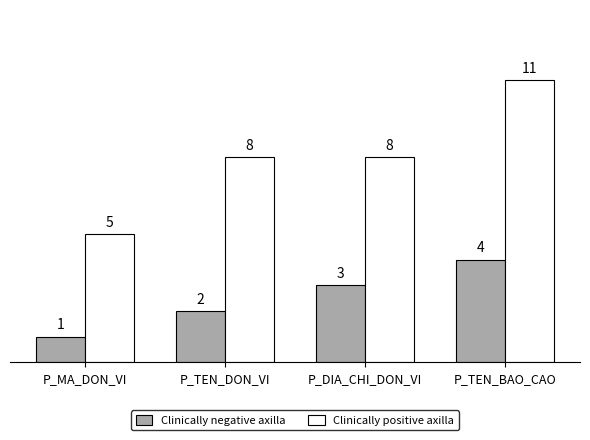

What is the difference between the highest and lowest values at P_TEN_DON_VI?

6